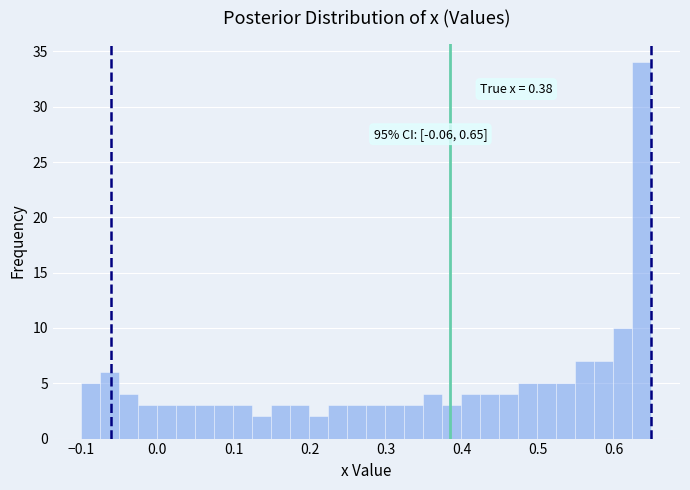

Around what value on the x-axis is the tallest bar? Give the approximate position of its centre, as read against the axis.

0.64